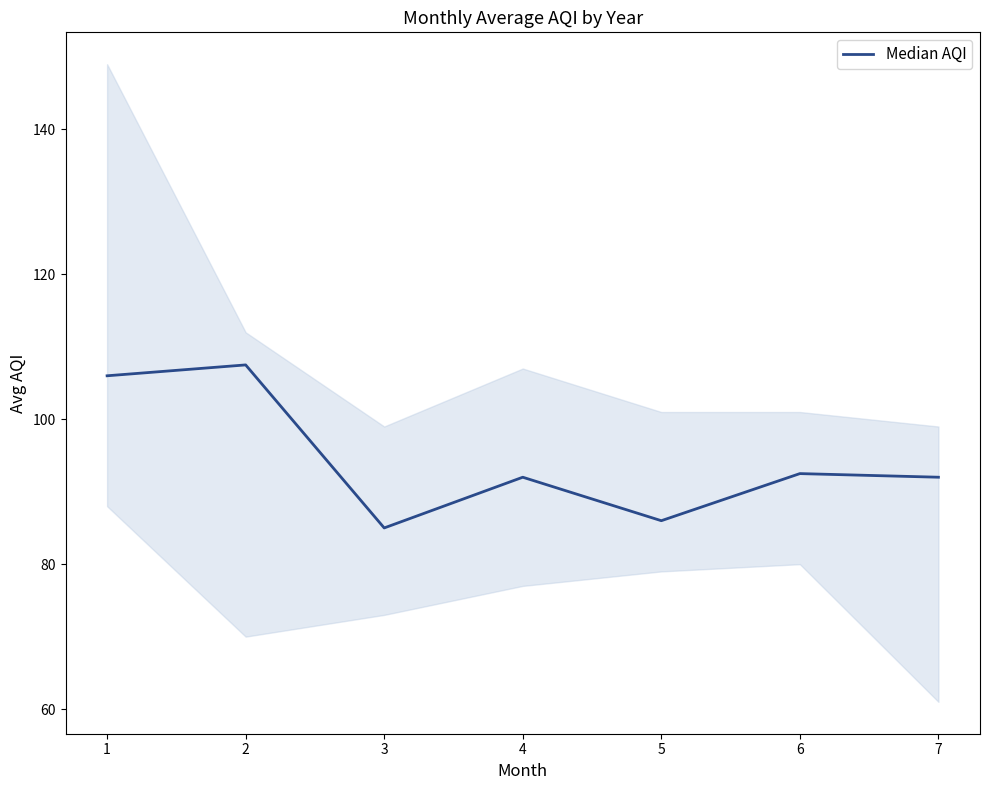

Which label corresponds to the largest value in the chart?

2